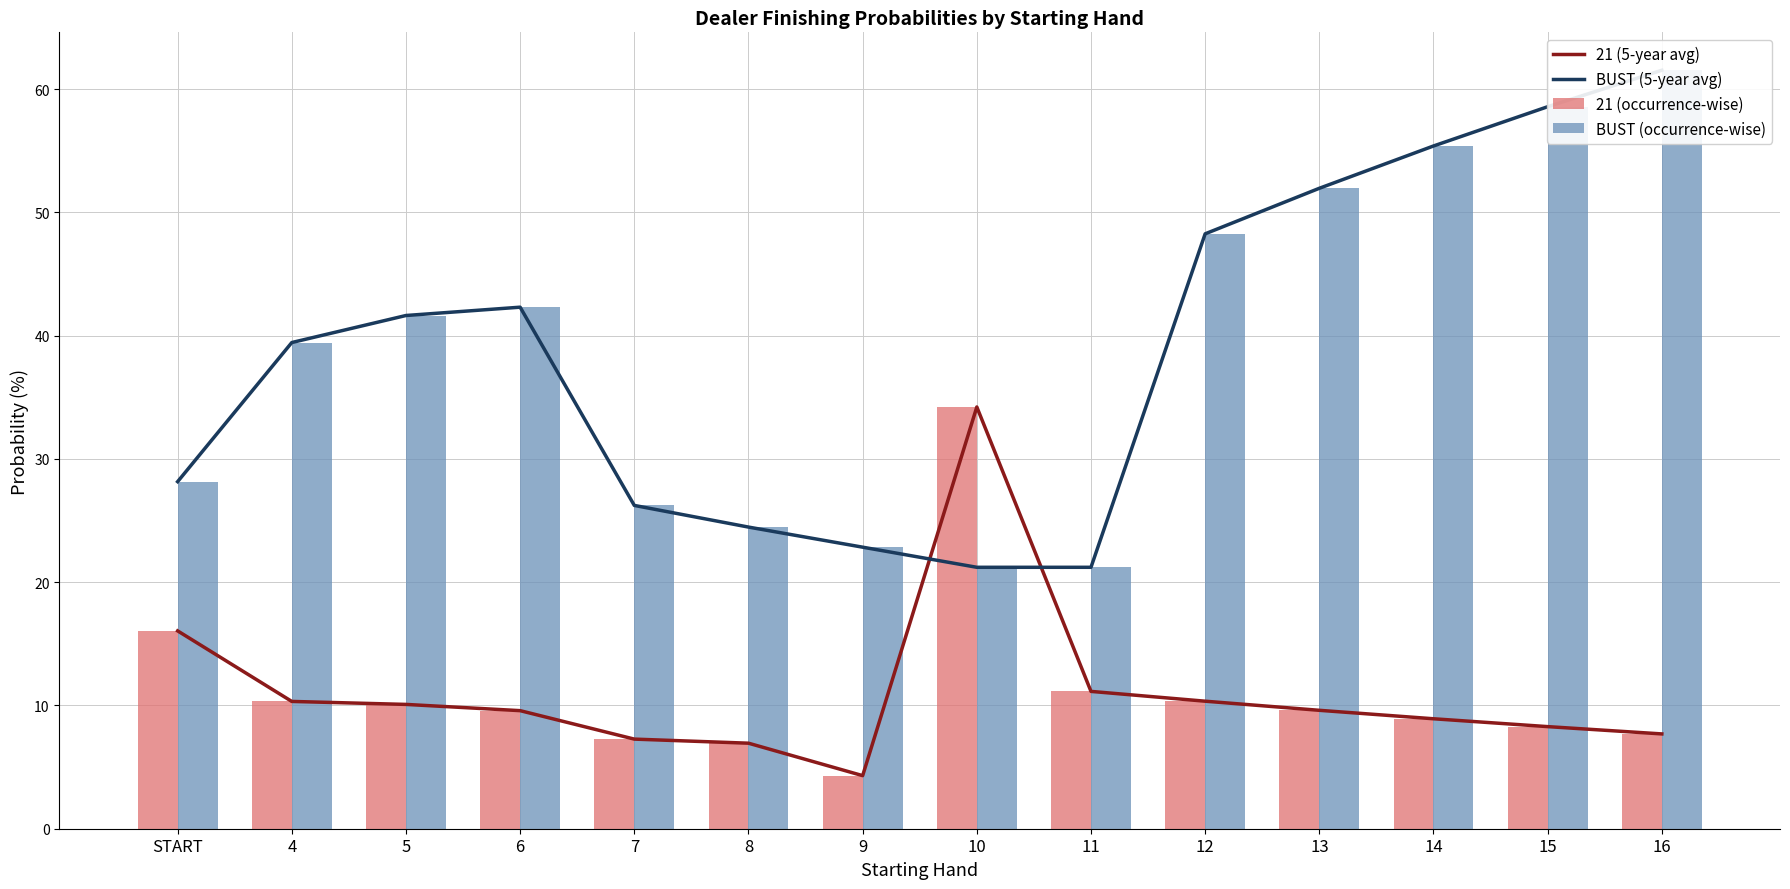

Reading left to right, transcribe all the data shown in this chart.

21 (5-year avg): START=16.1	4=10.3	5=10.1	6=9.6	7=7.3	8=6.9	9=4.3	10=34.2	11=11.1	12=10.3	13=9.6	14=8.9	15=8.3	16=7.7
BUST (5-year avg): START=28.2	4=39.4	5=41.6	6=42.3	7=26.2	8=24.5	9=22.8	10=21.2	11=21.2	12=48.3	13=52.0	14=55.4	15=58.6	16=61.5
21 (occurrence-wise): START=16.1	4=10.3	5=10.1	6=9.6	7=7.3	8=6.9	9=4.3	10=34.2	11=11.1	12=10.3	13=9.6	14=8.9	15=8.3	16=7.7
BUST (occurrence-wise): START=28.2	4=39.4	5=41.6	6=42.3	7=26.2	8=24.5	9=22.8	10=21.2	11=21.2	12=48.3	13=52.0	14=55.4	15=58.6	16=61.5